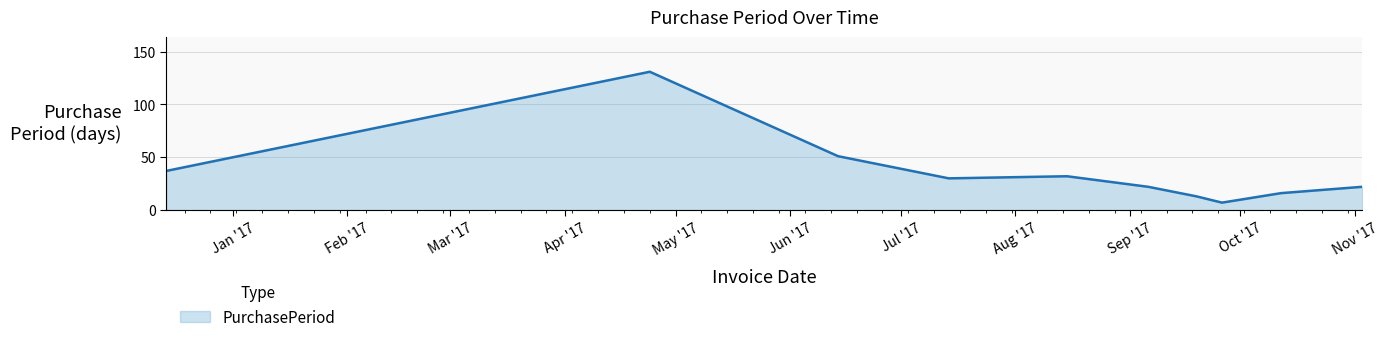

What is the maximum value shown in the chart?

131